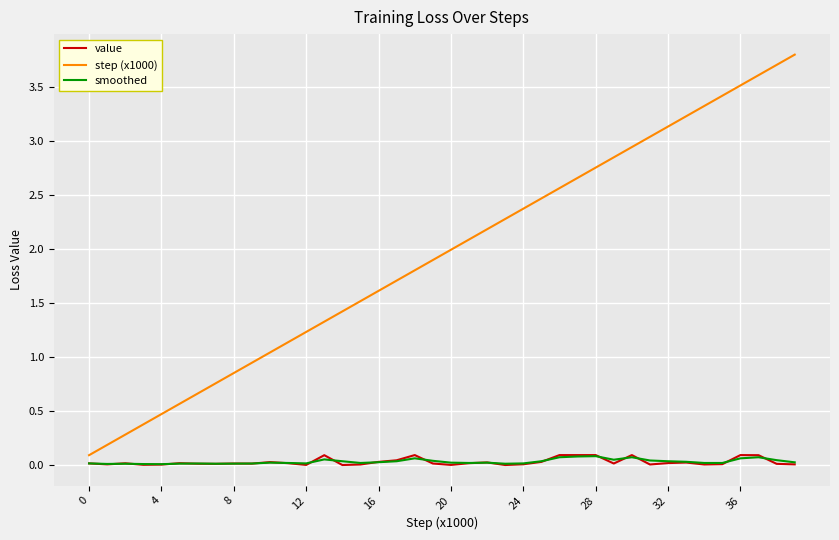

What is the highest value of the step (x1000) series?

3.8